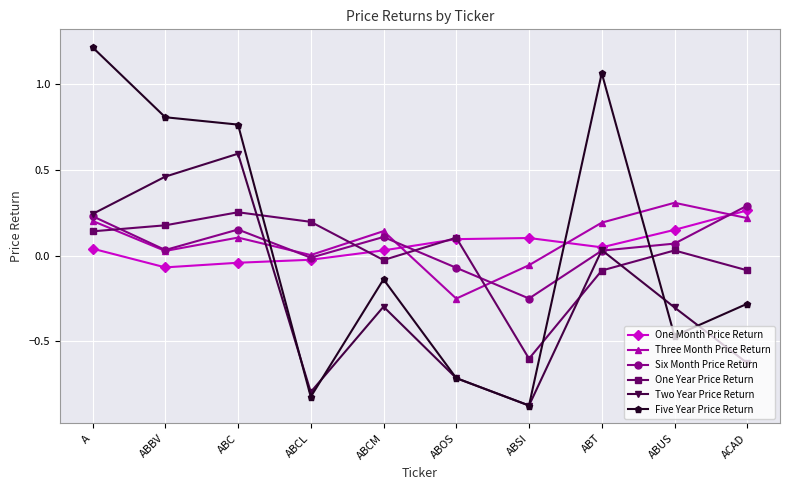

Between ABC and ABUS, which series saw the biggest shift?

Five Year Price Return